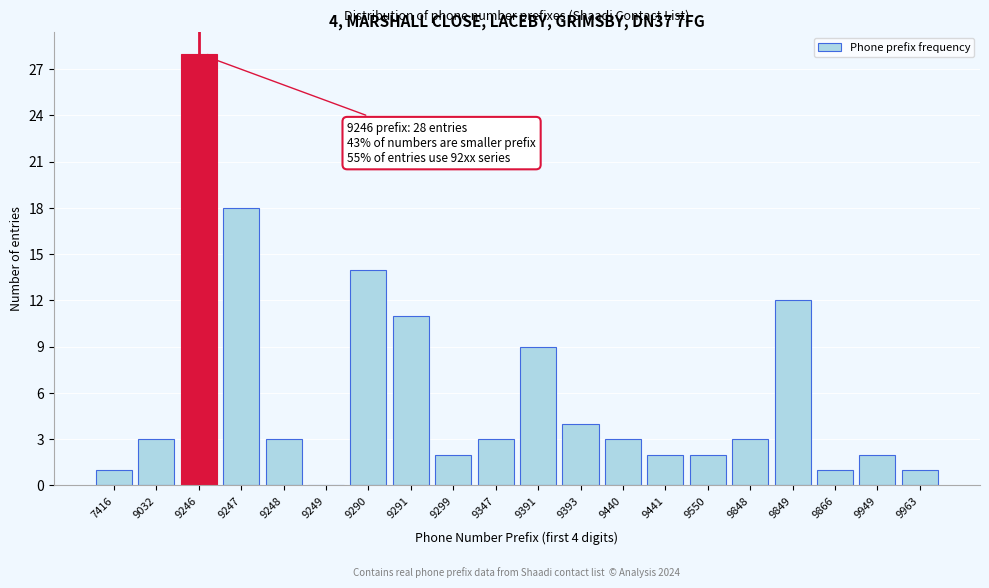

Reading right to left, what are all the values shown in this chart?

9963=1	9949=2	9866=1	9849=12	9848=3	9550=2	9441=2	9440=3	9393=4	9391=9	9347=3	9299=2	9291=11	9290=14	9249=0	9248=3	9247=18	9246=28	9032=3	7416=1